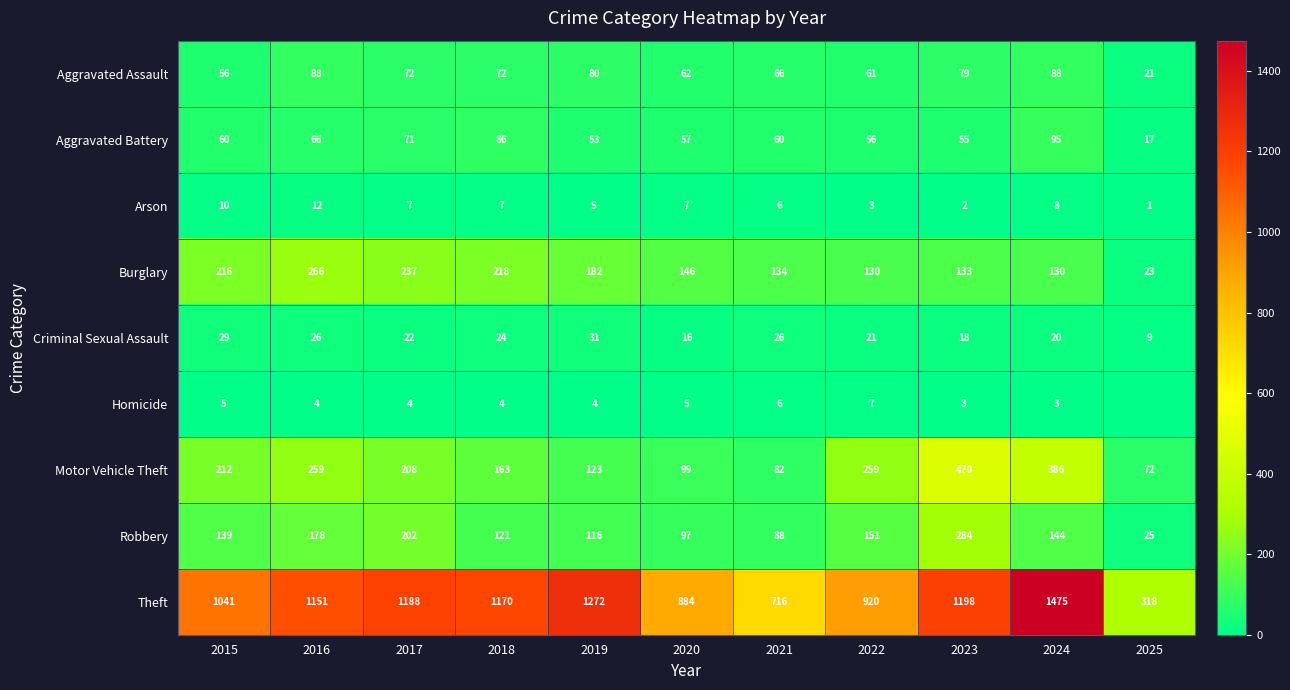

The Arson series shows 6 at 2021. True or false?

True